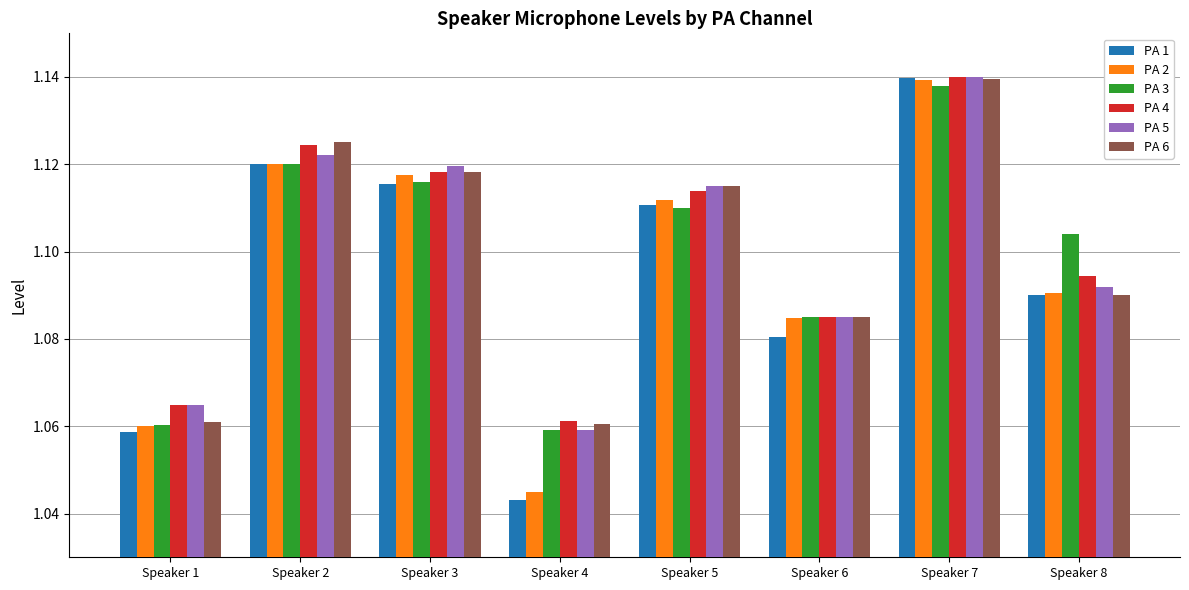

Count the PA 3 values in the range 1 to 2.

8